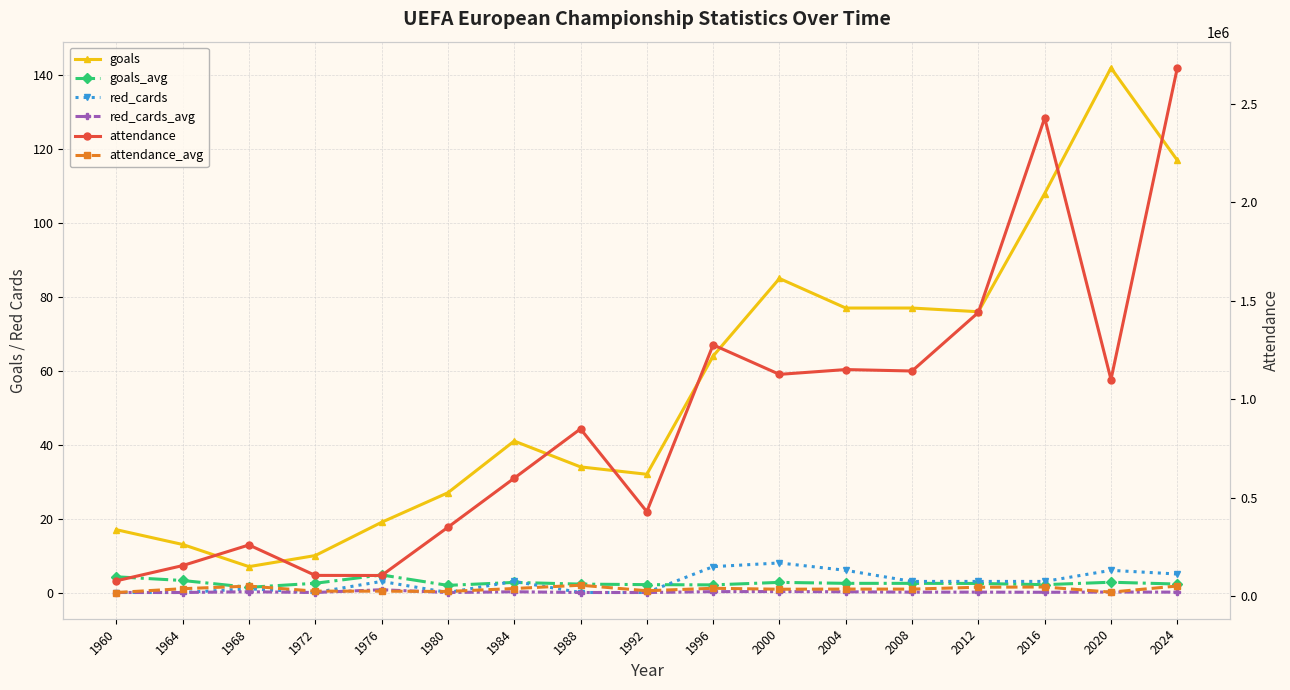

At which category does the chart reach its minimum across all series?

1960